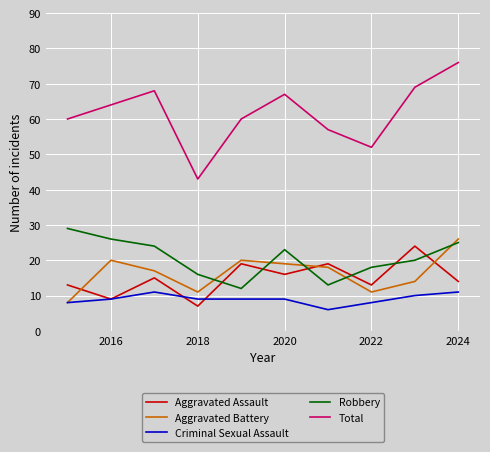

What is the maximum value shown in the chart?

76